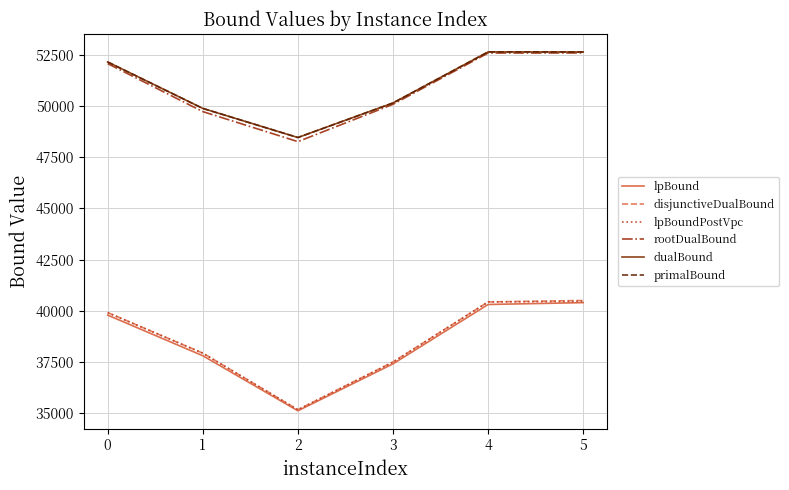

The dualBound series shows 49883.0 at 1. True or false?

True